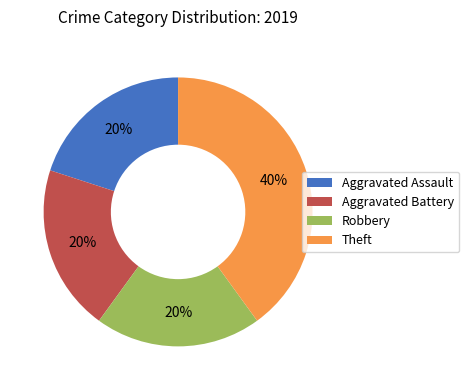

Does Theft represent more than half of the total?

No